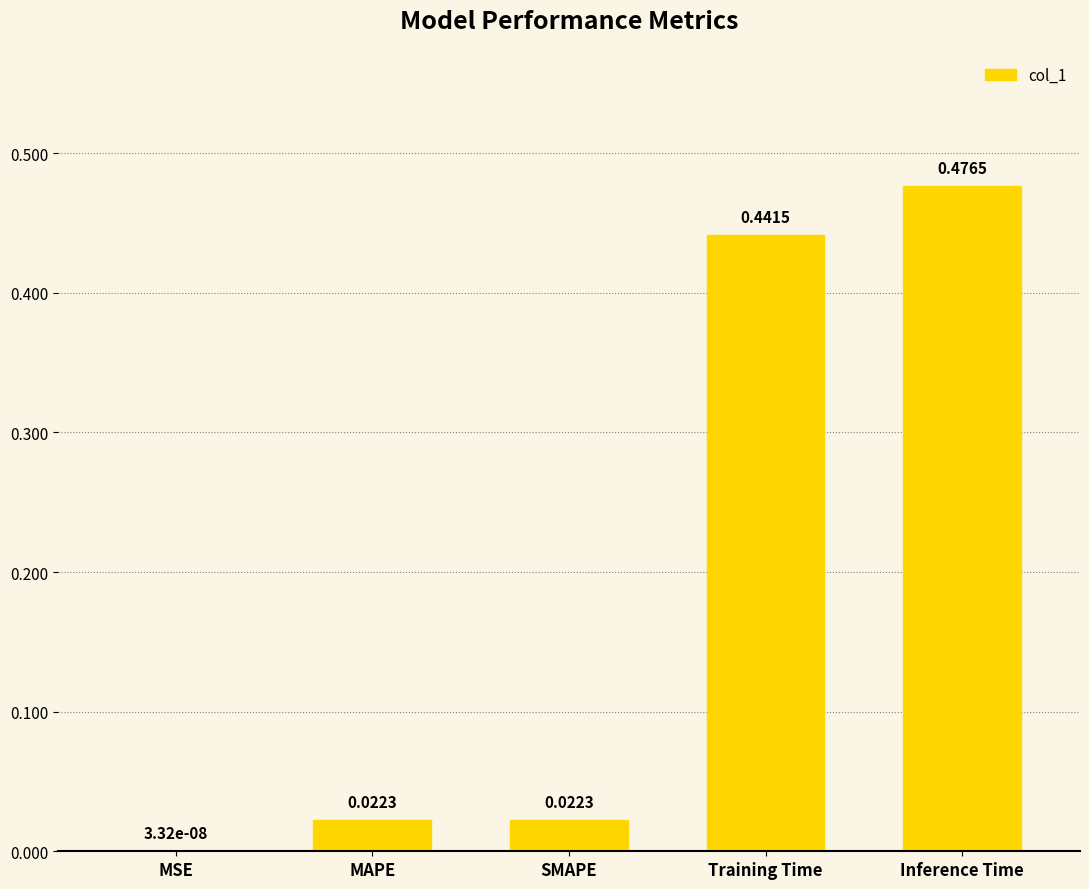

Which has a higher value, Inference Time or SMAPE?

Inference Time